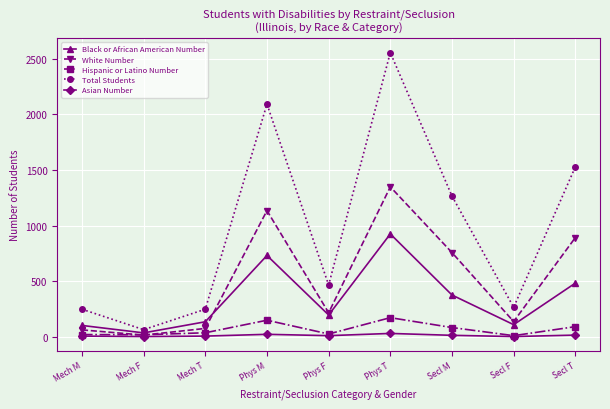

At which category does Total Students reach its first local valley?

Mech F